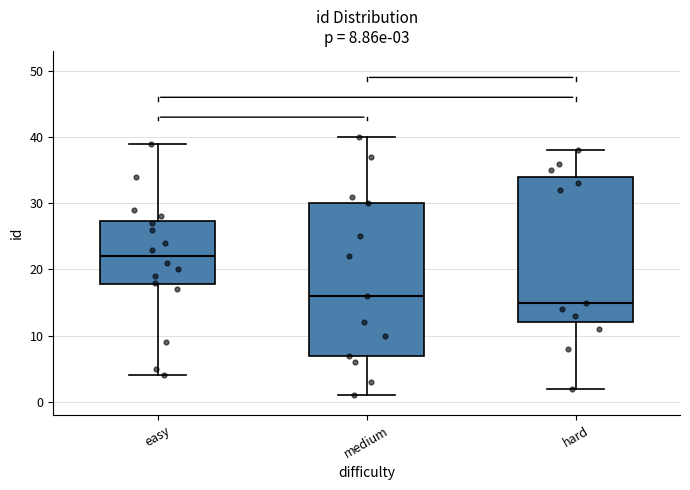

Which box's median line is the highest?

easy